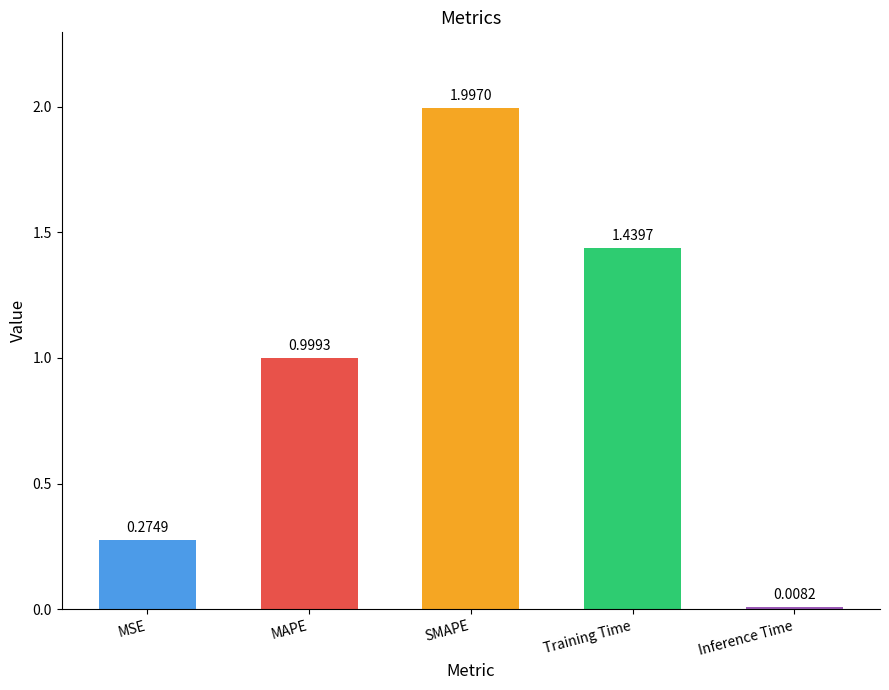

At which label is the value closest to 1?

MAPE